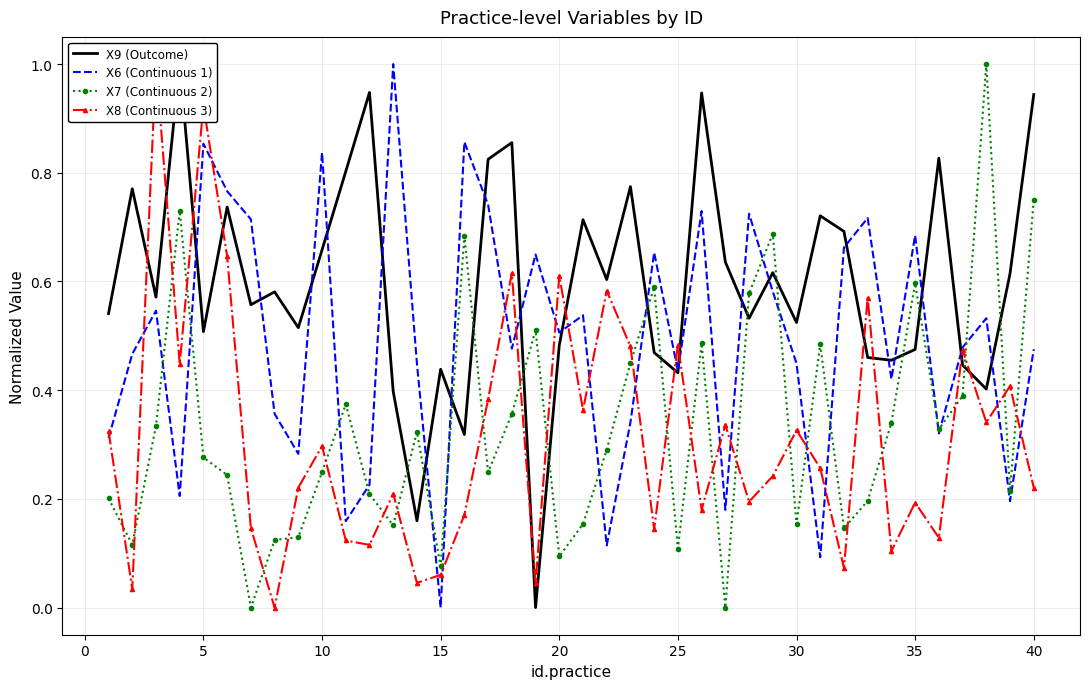

How many lines are shown in the chart?

4